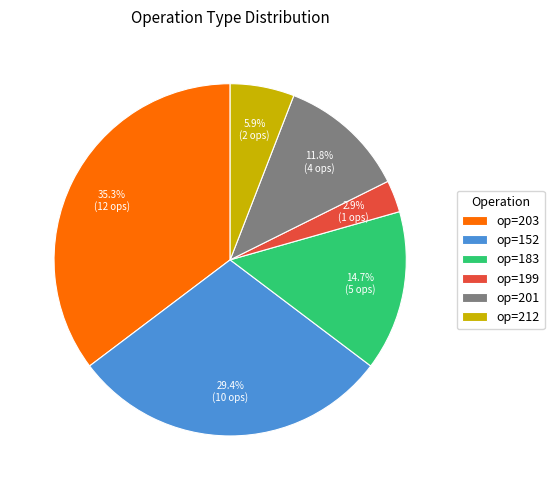

To the nearest percent, what is the average slice percentage?

17%